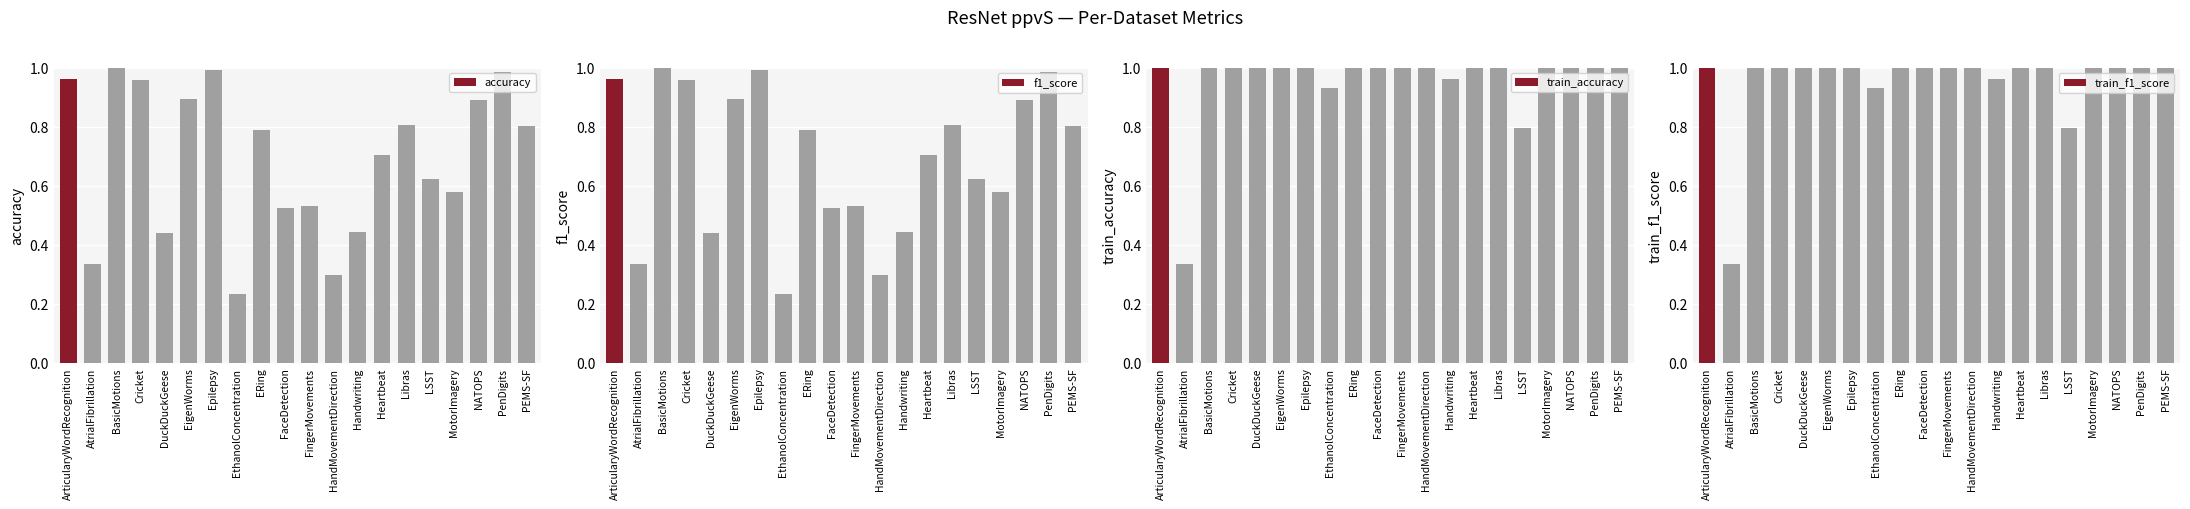

What is the approximate value of accuracy at FaceDetection?

0.5